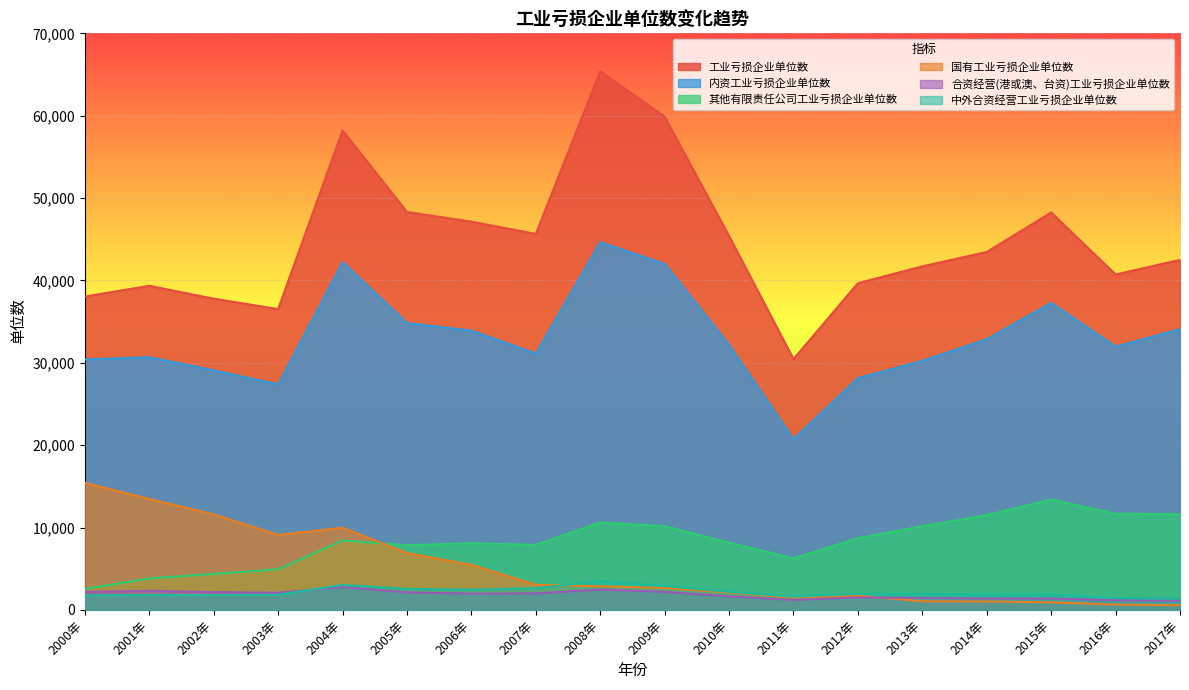

What is the label of the 13th point from the left?

2012年